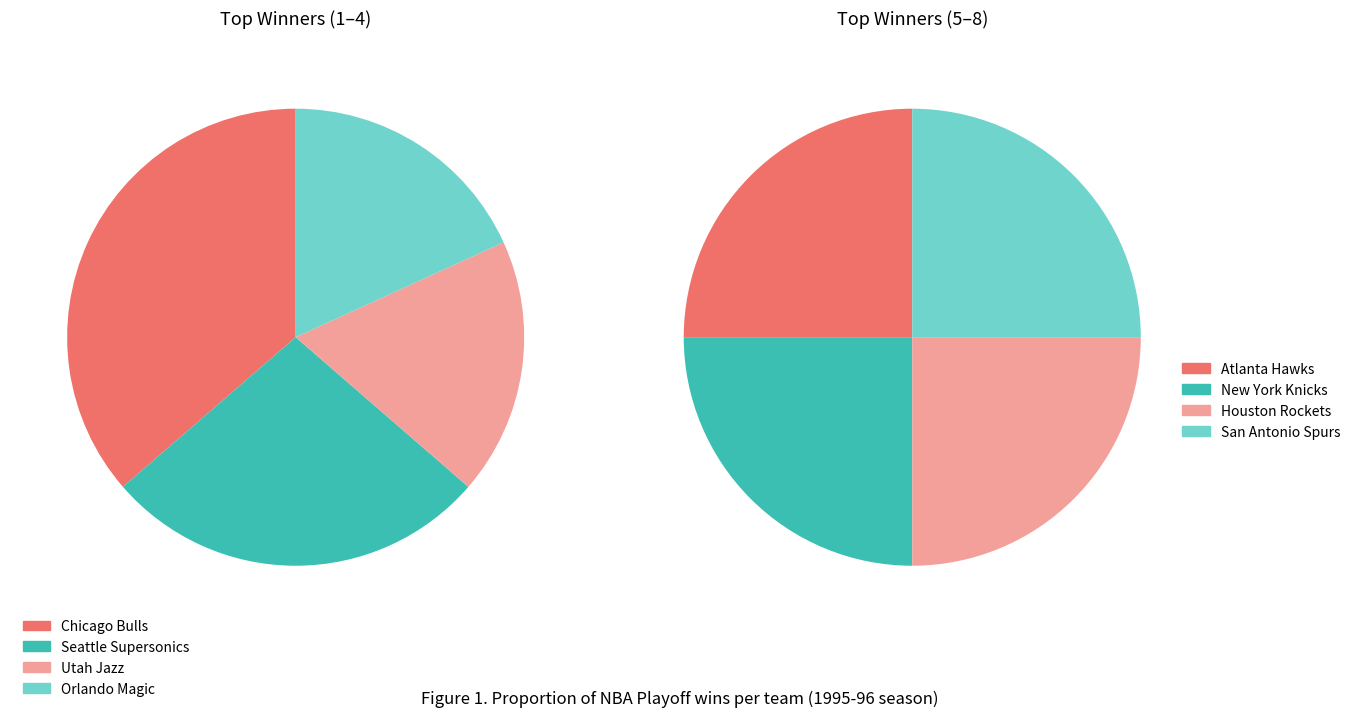

What is the ratio of the value at New York Knicks to the value at Orlando Magic?

0.5